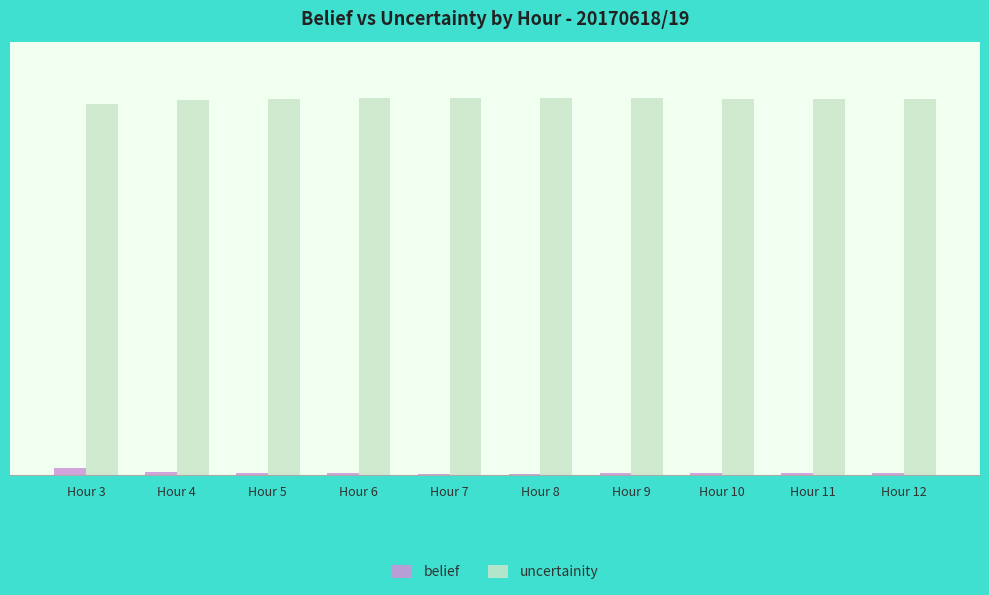

Are the bars horizontal?

No